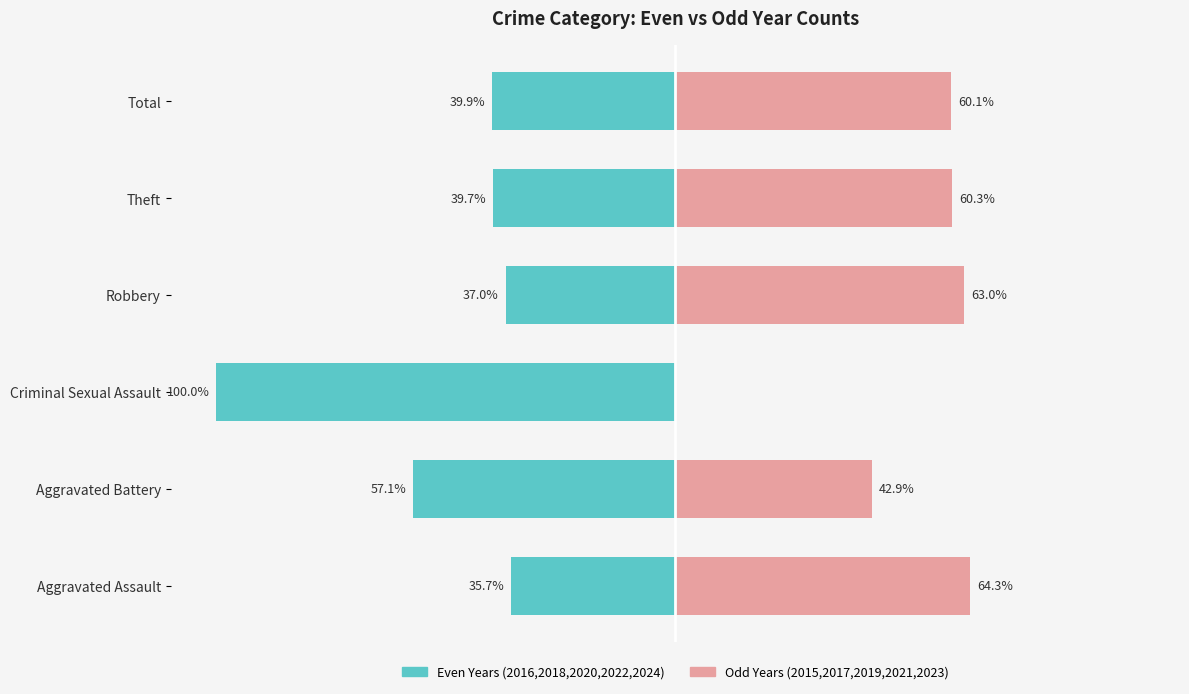

What is the smallest value displayed?

-100.0